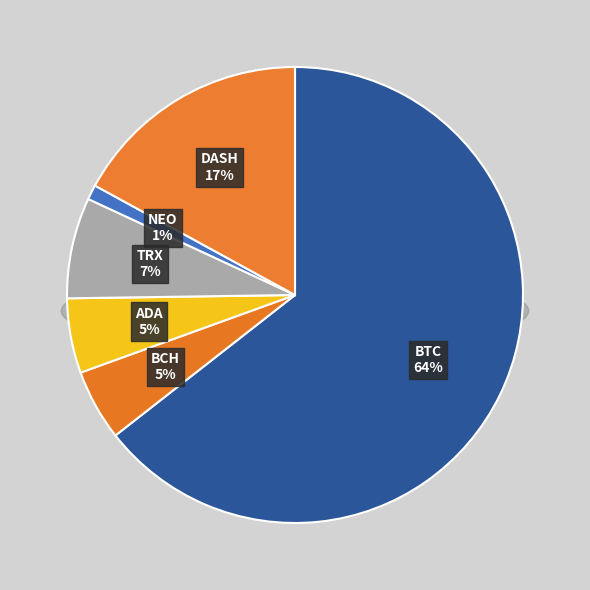

Is the sum of TRX and XLM greater than half?

No